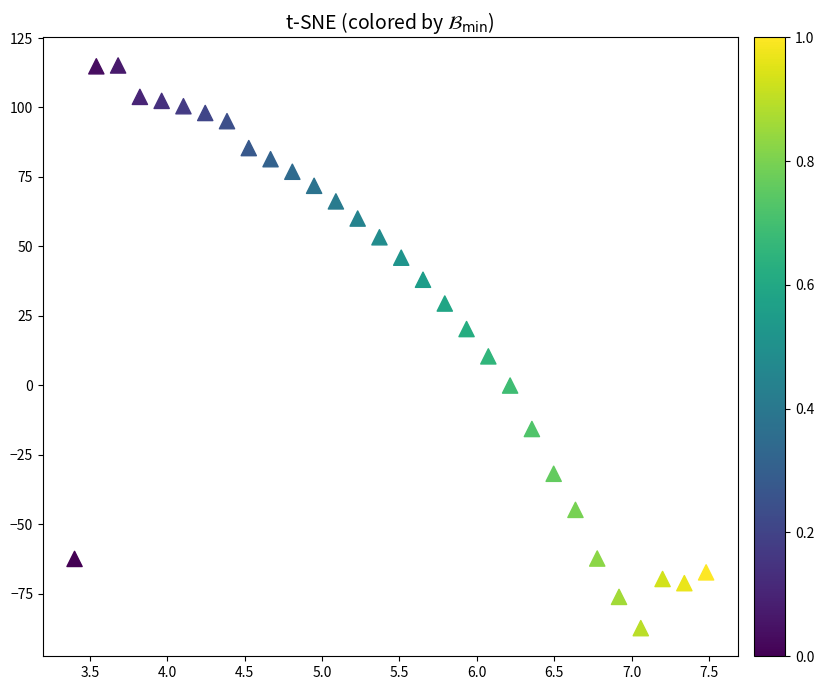

What is the range of Y values (max minus min)?

202.5